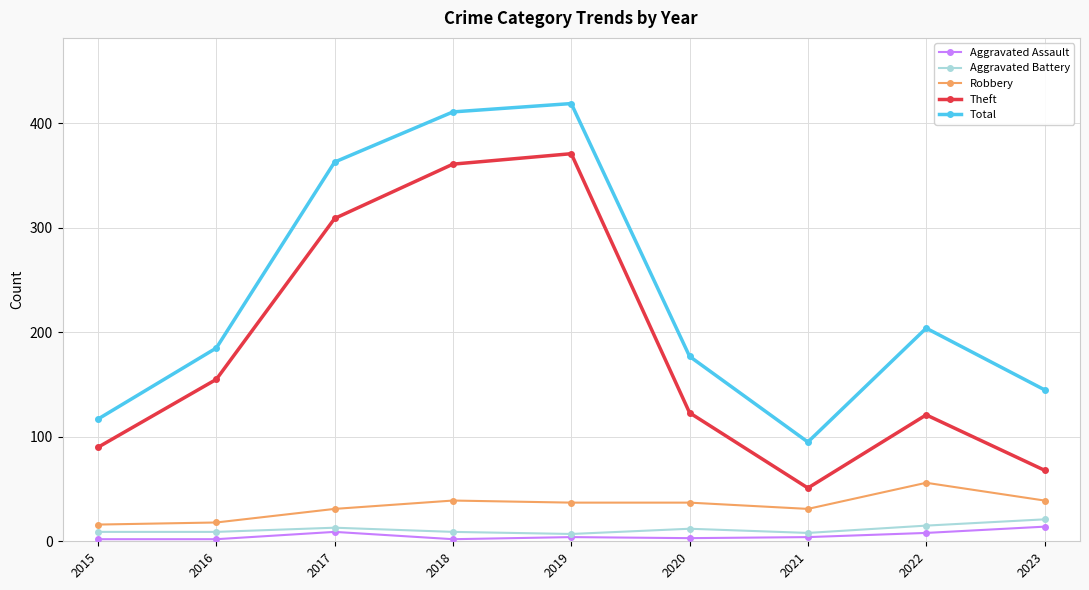

Where does the Theft series first go above 123?

2016